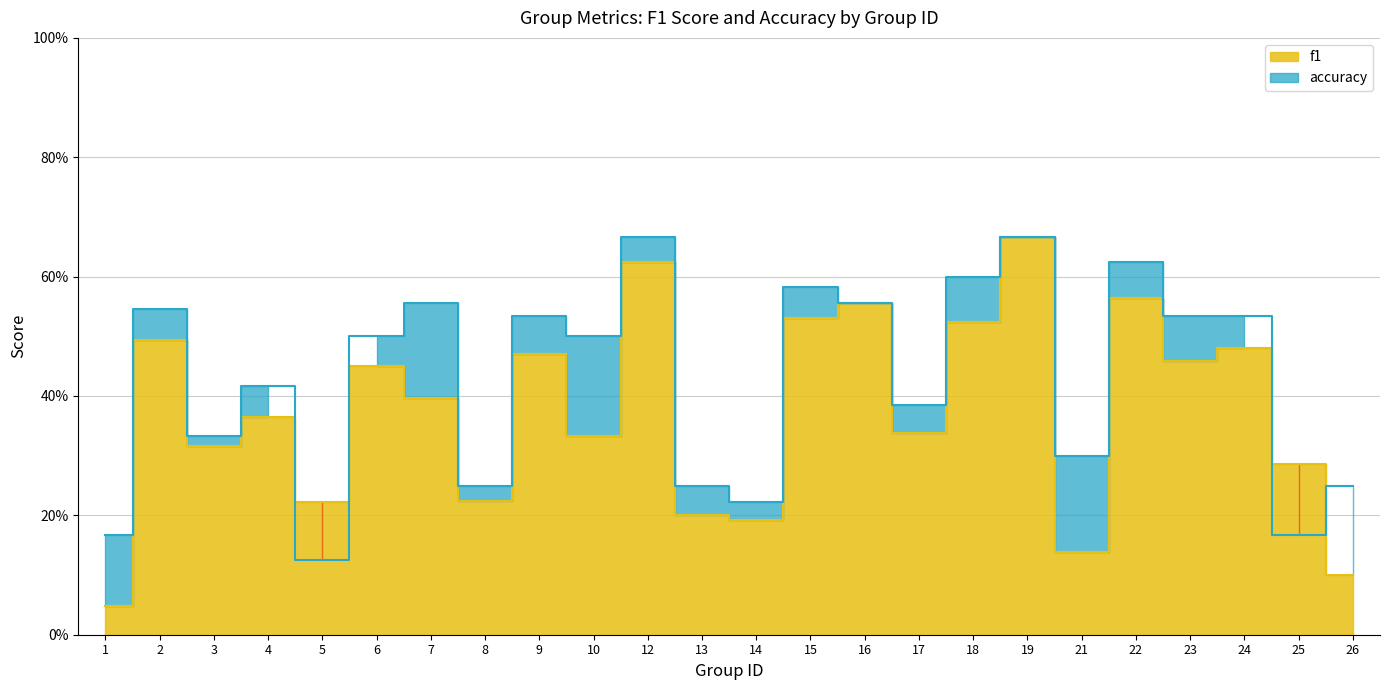

Rank the series by their maximum value, from lowest to highest.

f1, accuracy